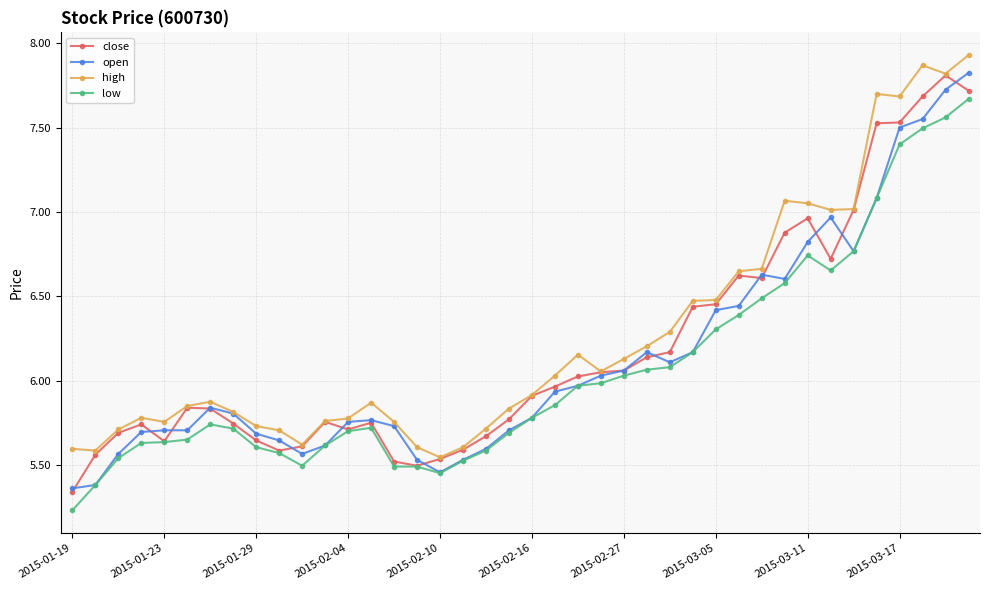

True or false: close has more than 1 points higher than both neighbors.

True